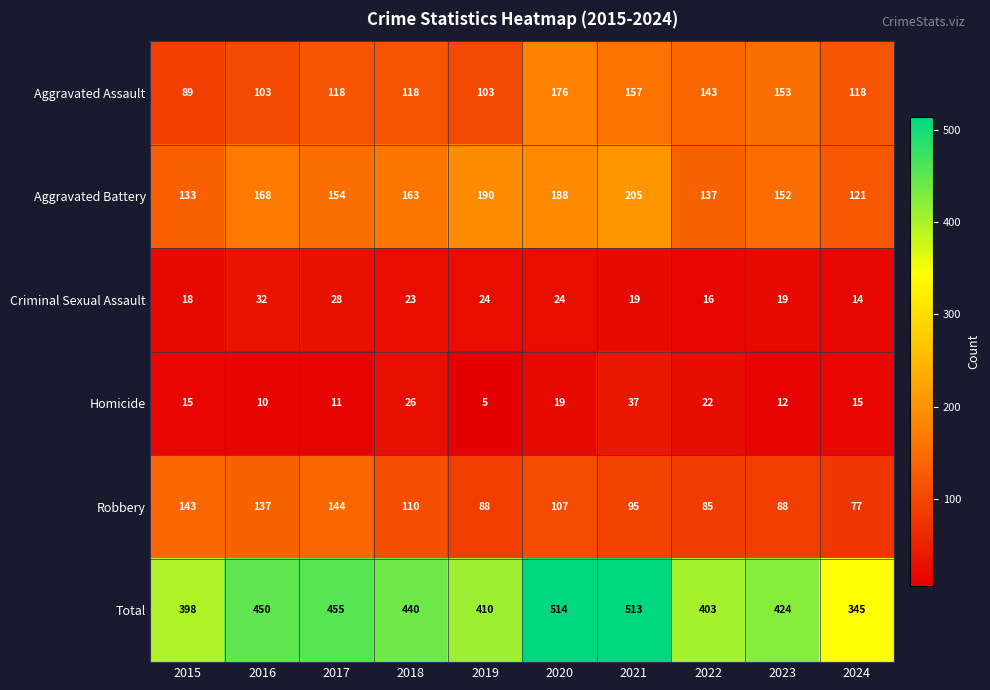

At which category does the chart reach its minimum across all series?

2019